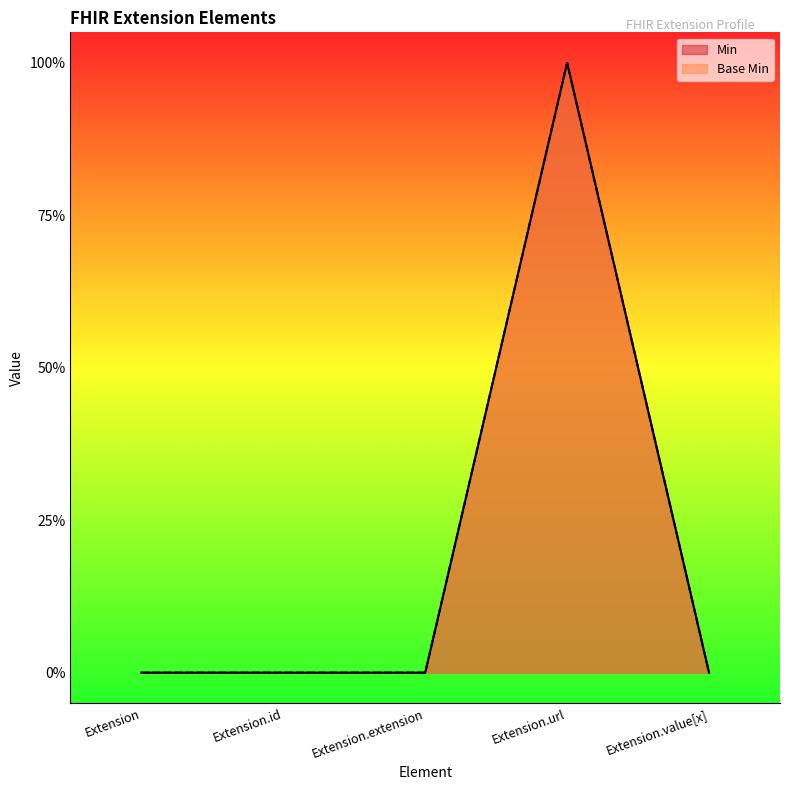

Reading left to right, what are all the values shown in this chart?

Min: 0	0	0	1	0
Base Min: 0	0	0	1	0